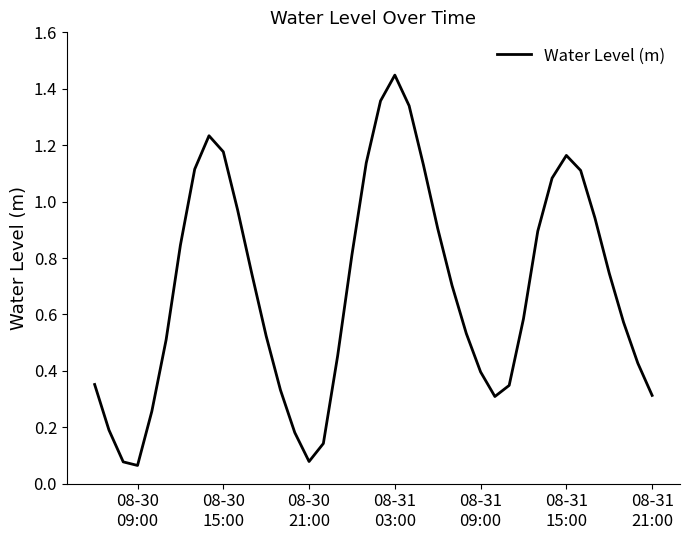

How many lines are shown in the chart?

1